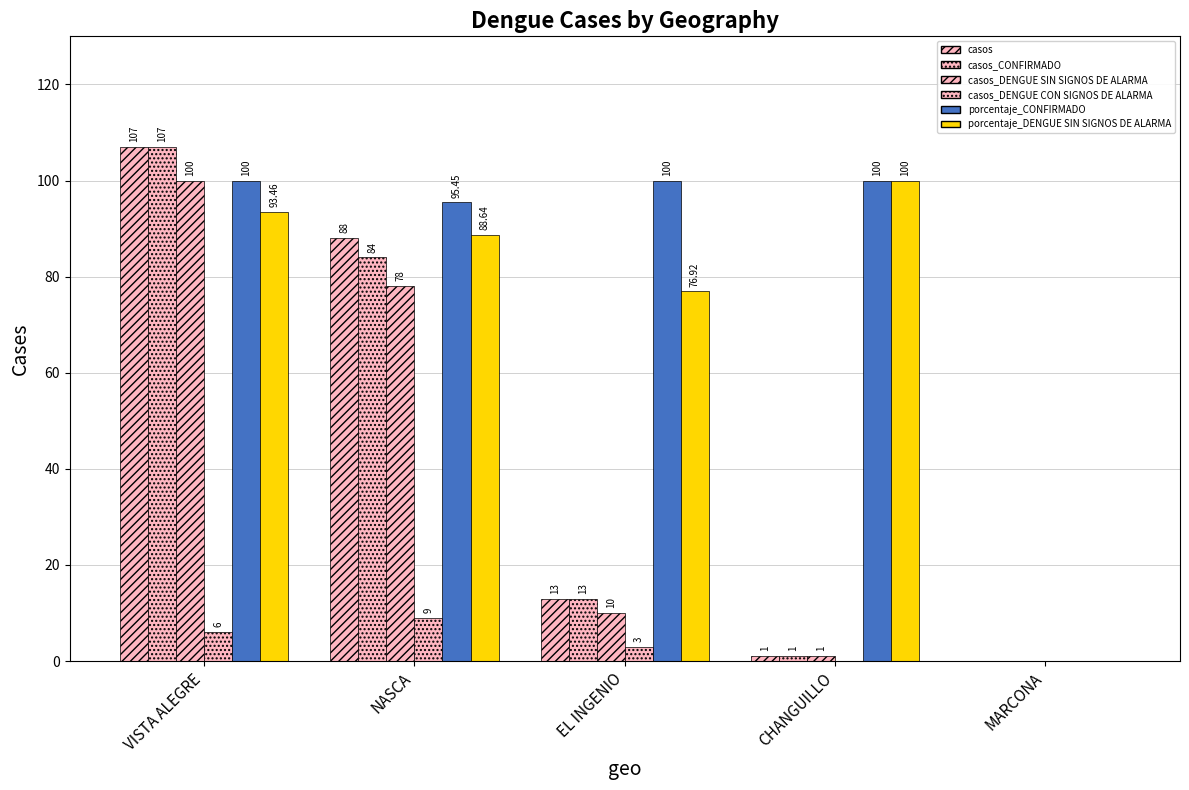

What is the total value across all series at CHANGUILLO?

203.0